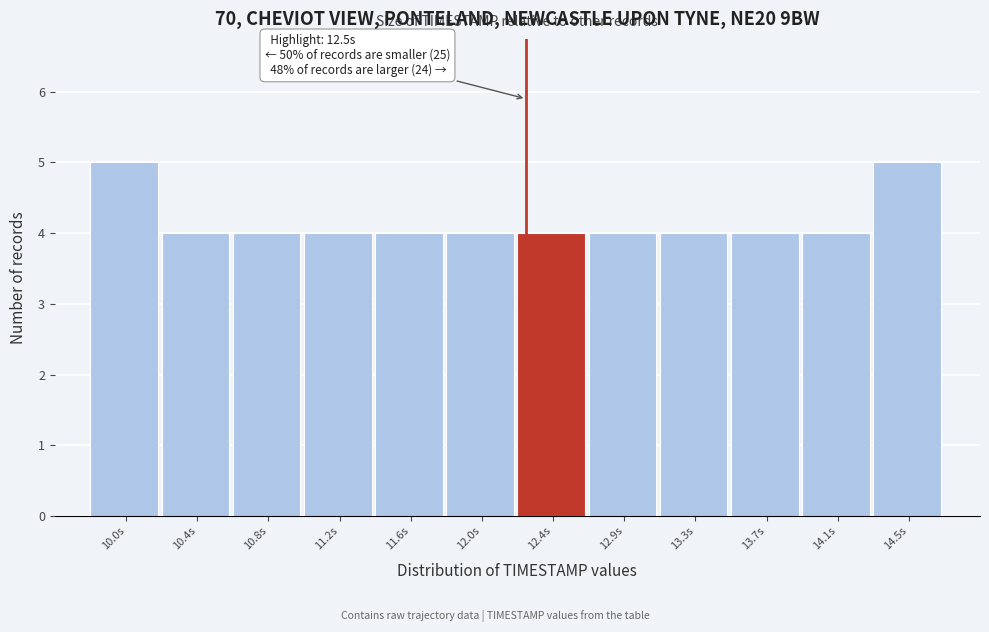

Reading left to right, list all the values displayed in this chart.

10.0s=5	10.4s=4	10.8s=4	11.2s=4	11.6s=4	12.0s=4	12.4s=4	12.9s=4	13.3s=4	13.7s=4	14.1s=4	14.5s=5